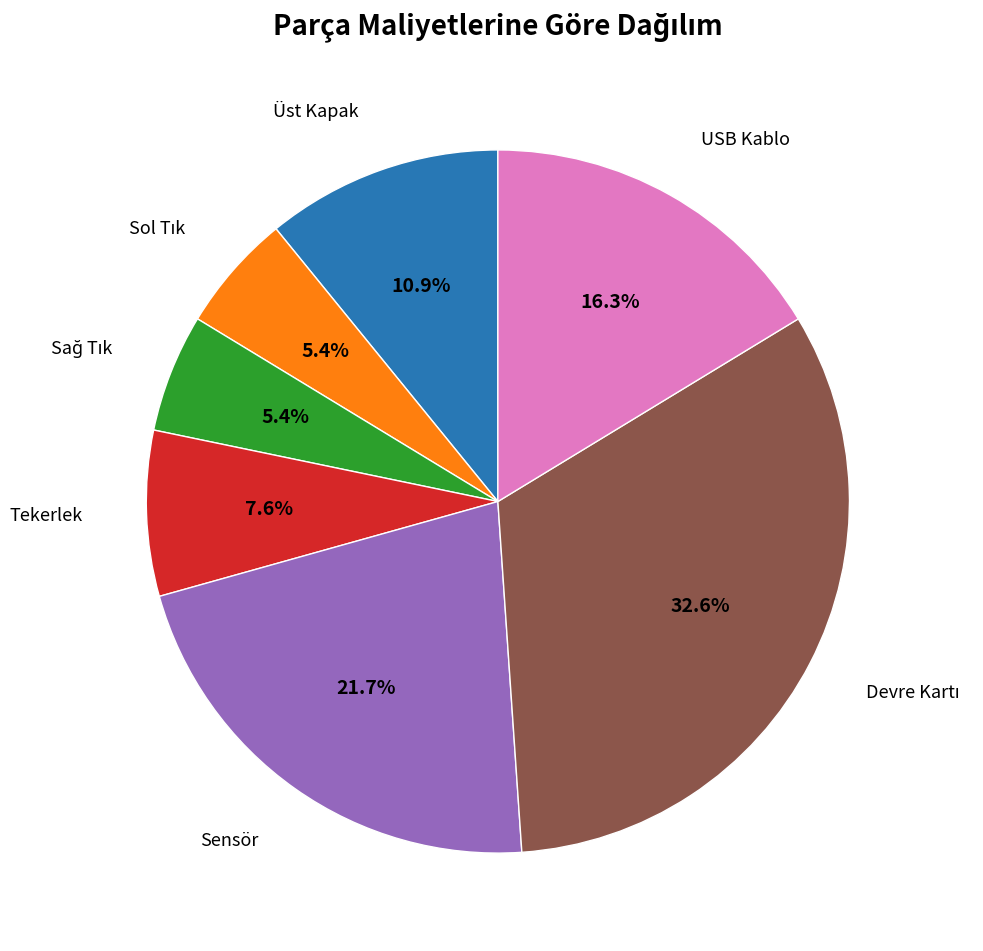

How many slices are in this pie chart?

7